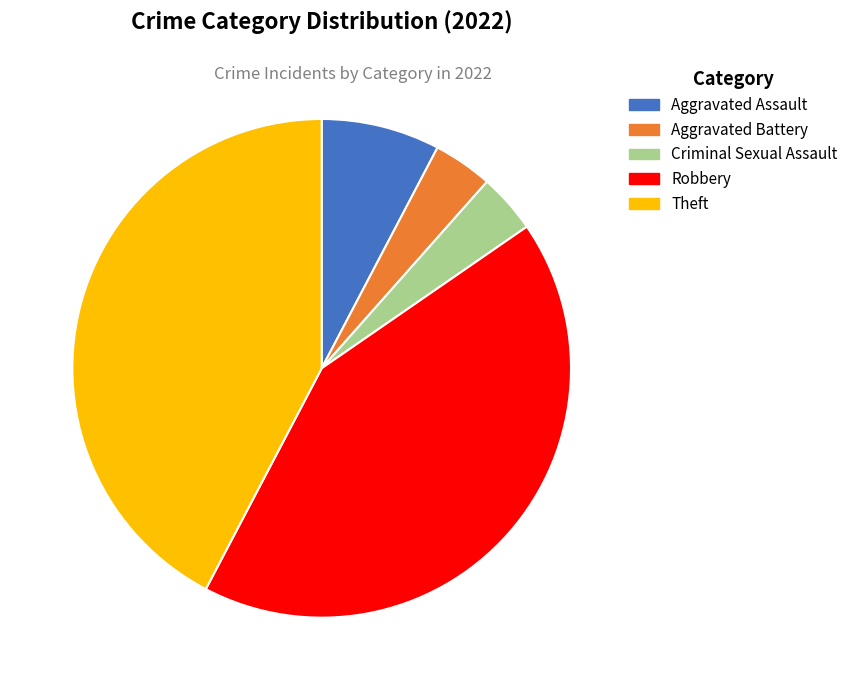

Is there any slice that represents more than half of the pie?

No